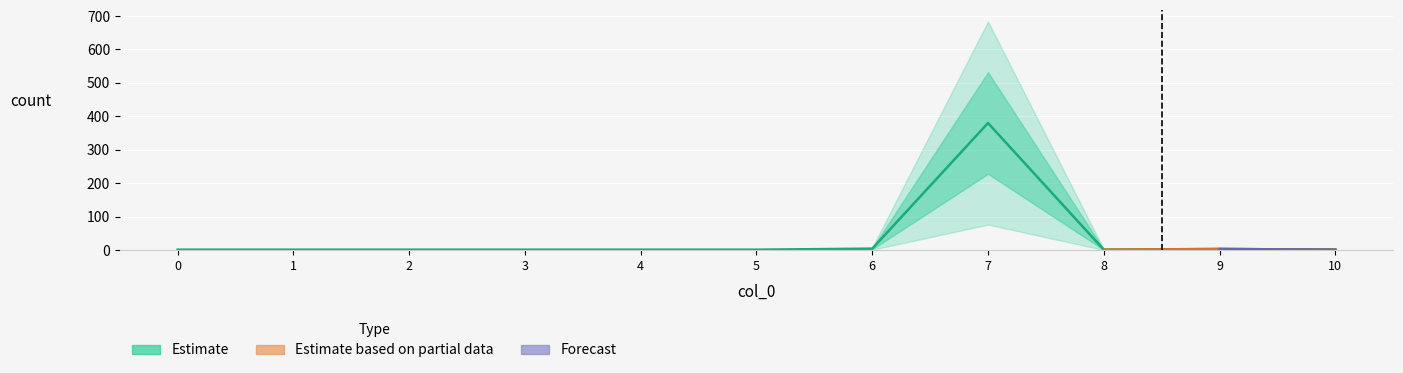

What is the ratio of the value at 7 to the value at 2?

380.0